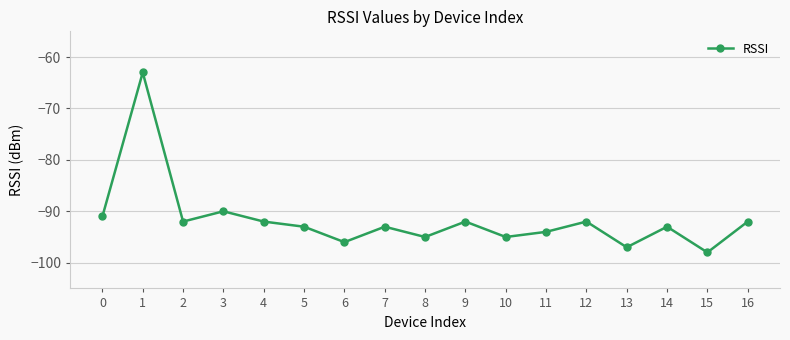

What is the sum of all values?

-1558